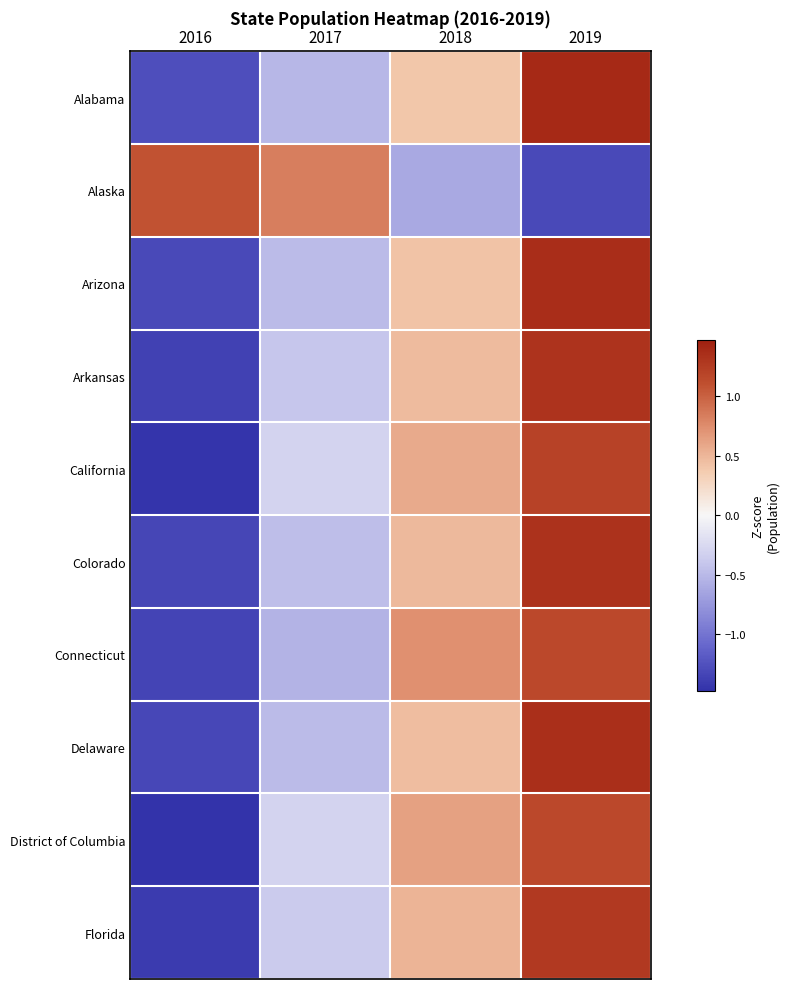

At how many categories does at least one series exceed 0?

4